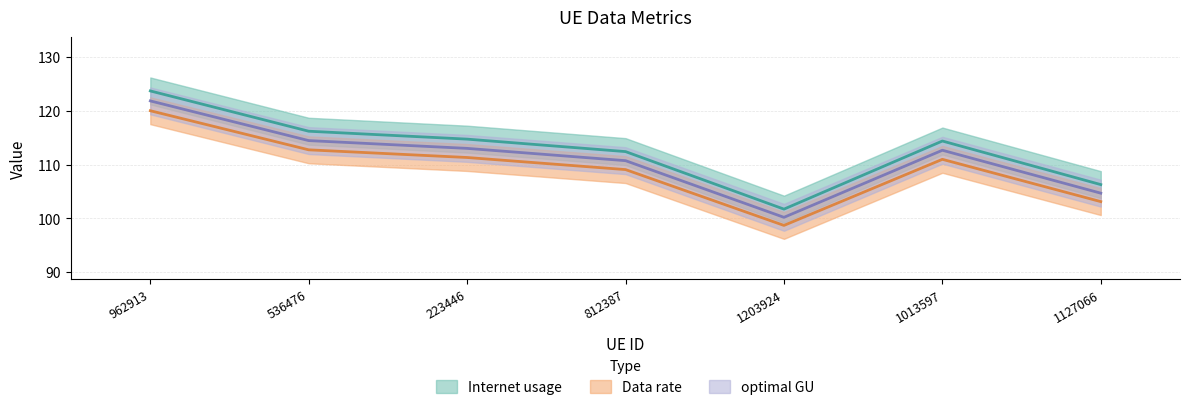

In optimal GU, how many points are lower than both neighbors (excluding endpoints)?

1